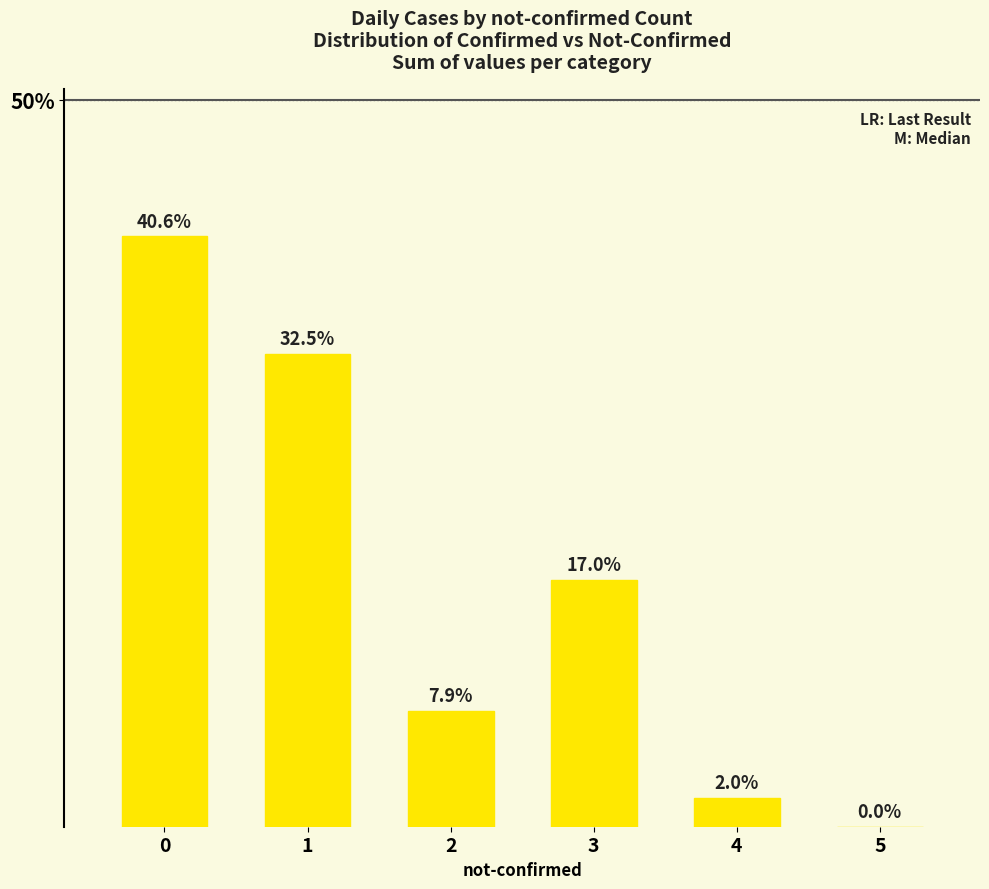

True or false: the data shows 7.9 at 2.

True